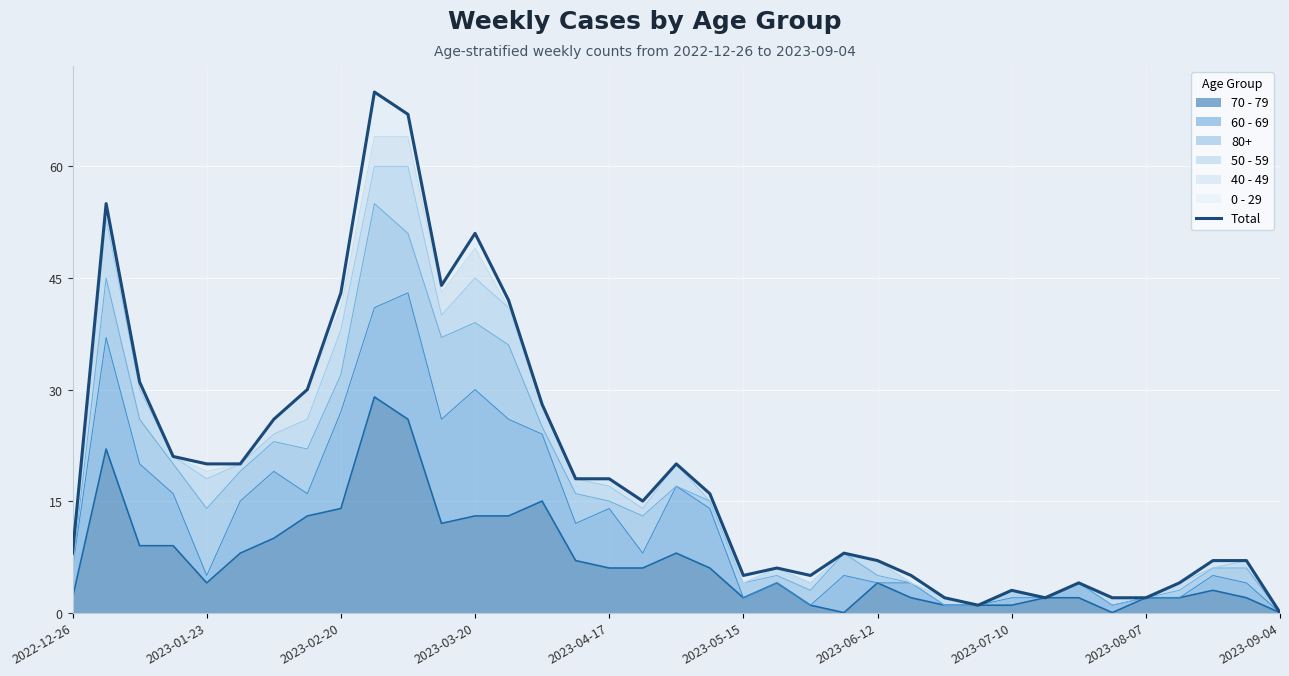

What is the maximum value for 70 - 79?

29